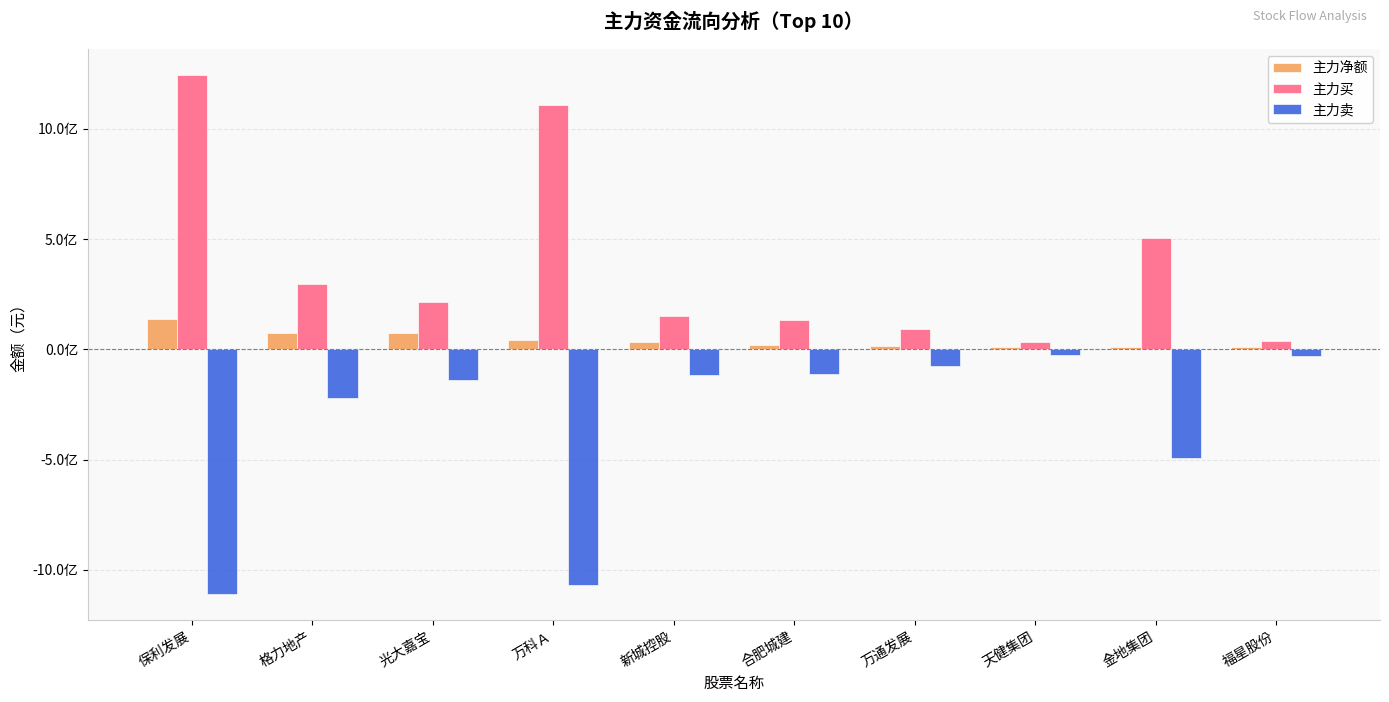

The 主力净额 series shows 33999412 at 新城控股. True or false?

True